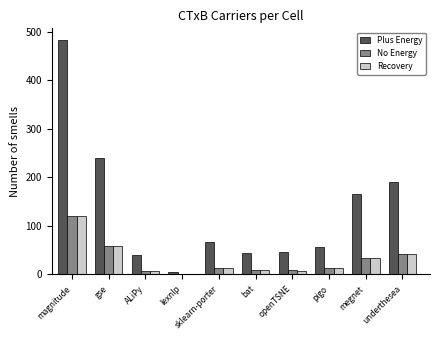

What is the sum of the No Energy values at magnitude and megnet?

153